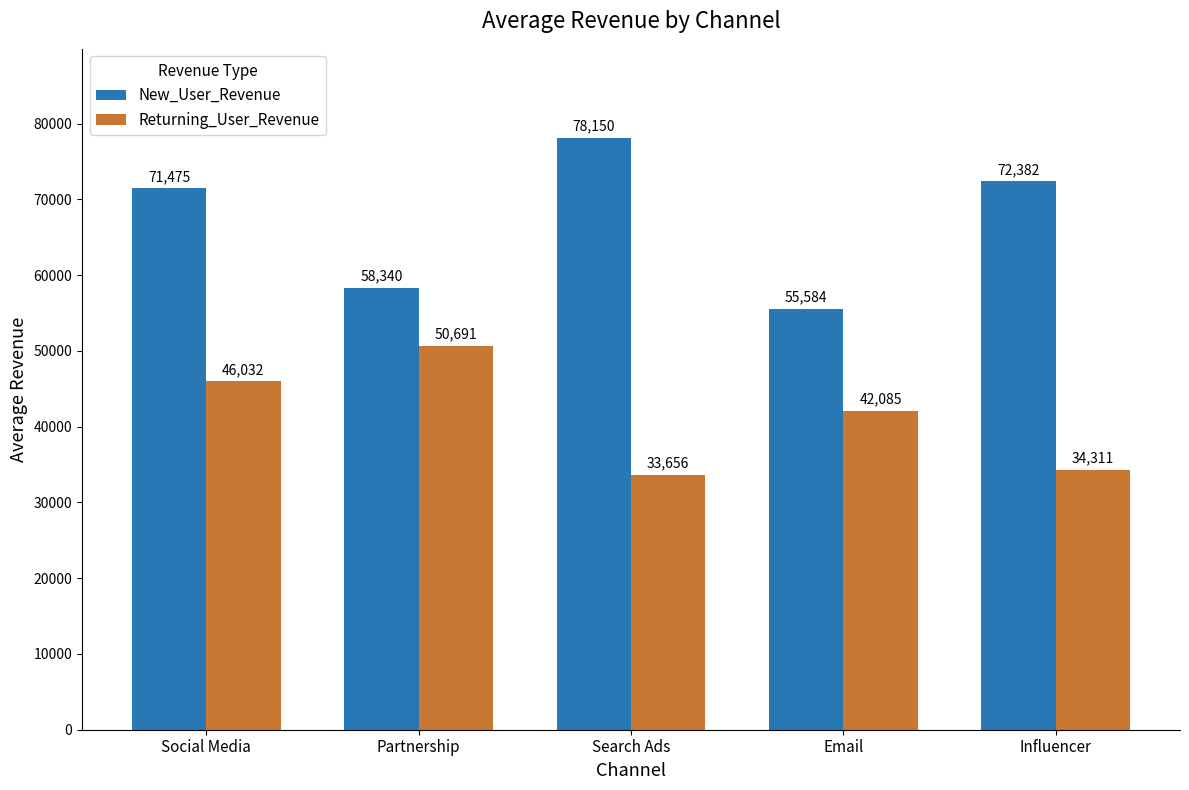

Which series has the largest total across all categories?

New_User_Revenue